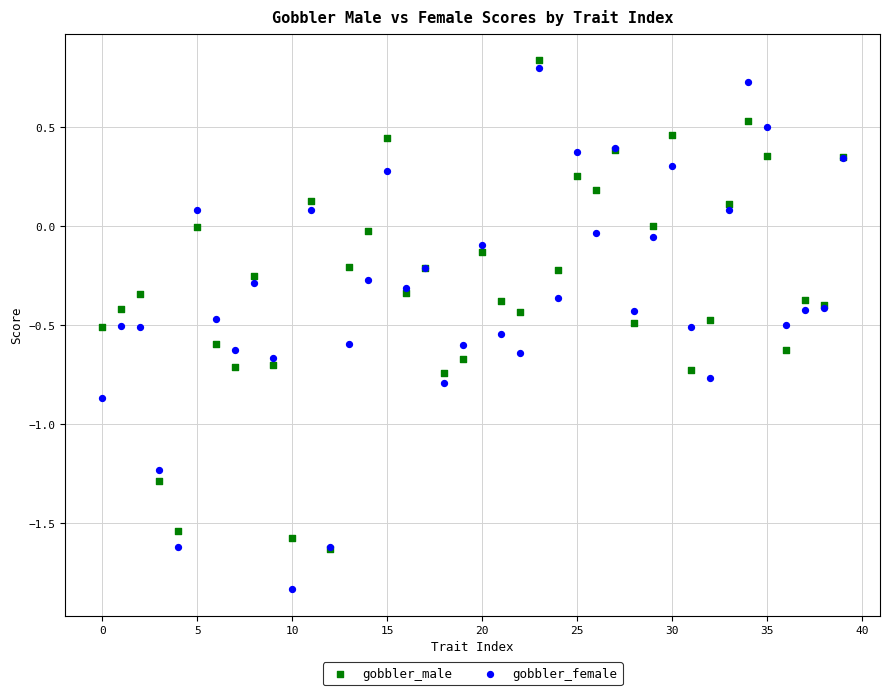

What are all the series names shown in the legend?

gobbler_male, gobbler_female